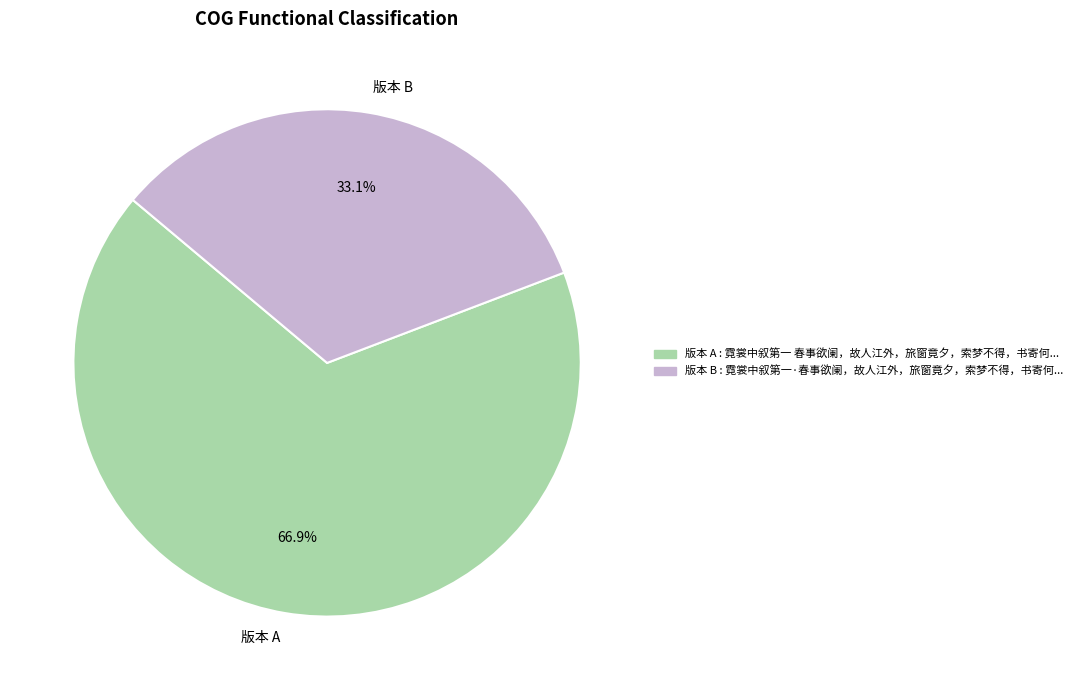

Combined, do 版本 B and 版本 A account for over 50%?

Yes